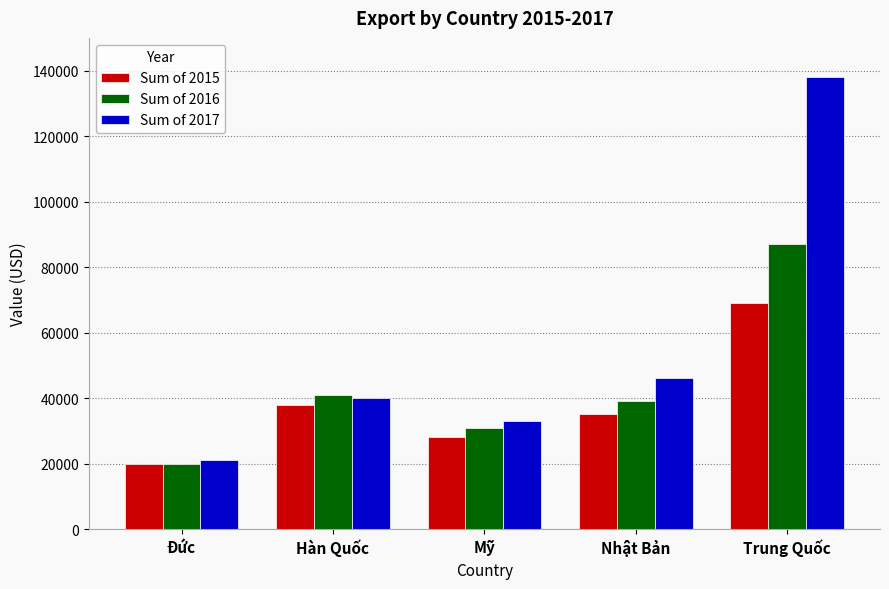

The Sum of 2015 series shows 20000 at Đức. True or false?

True